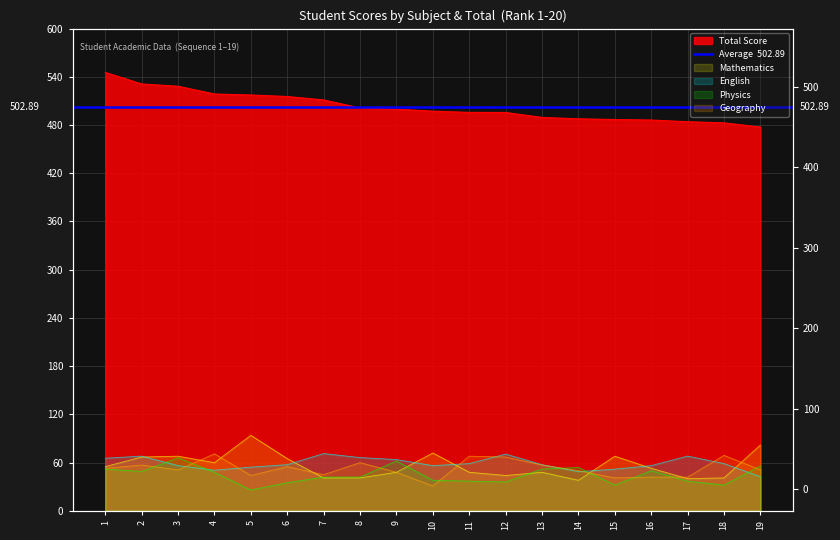

Which series changed the most between 12 and 17?

Geography